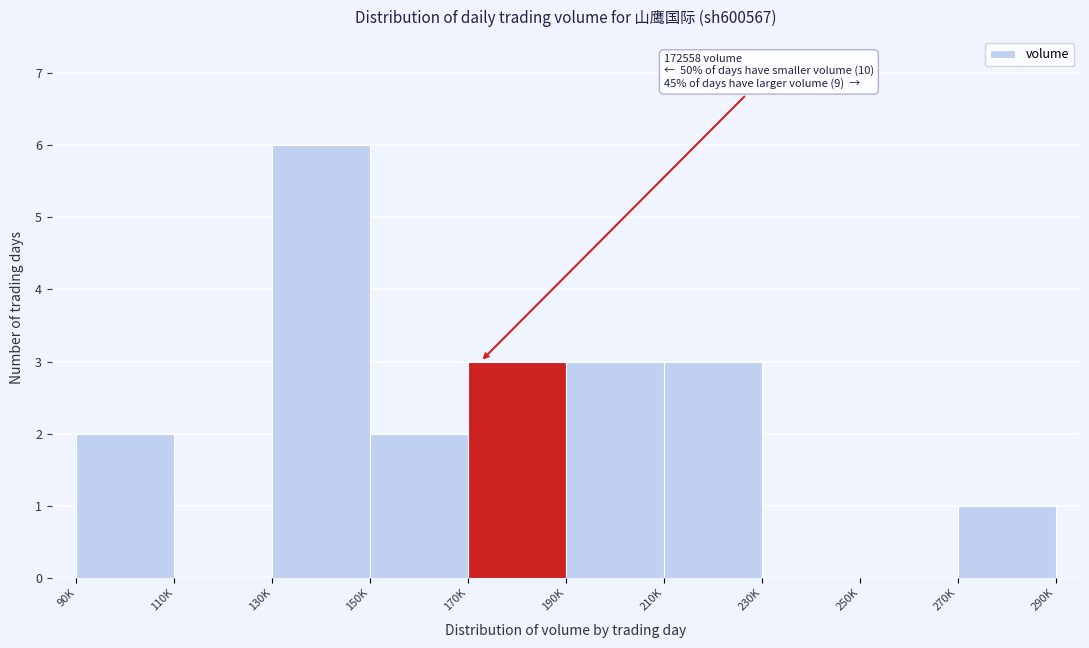

Reading left to right, list all the values displayed in this chart.

90K=2	110K=0	130K=6	150K=2	170K=3	190K=3	210K=3	230K=0	250K=0	270K=1